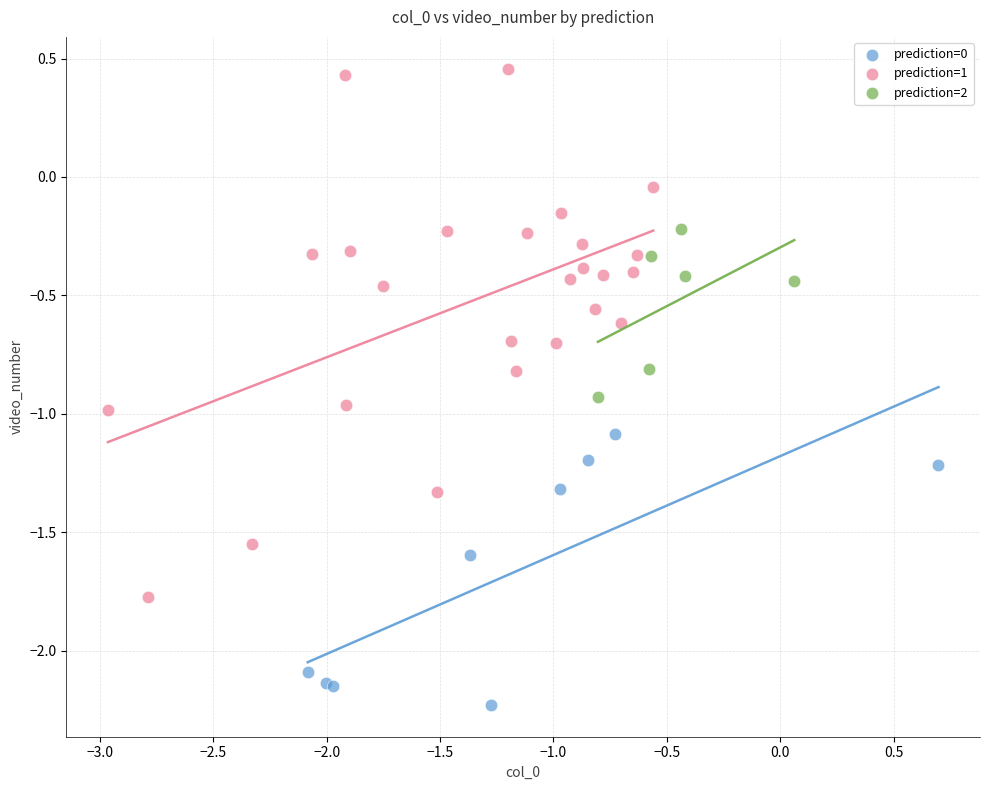

Which series has the widest spread of Y values?

prediction=1